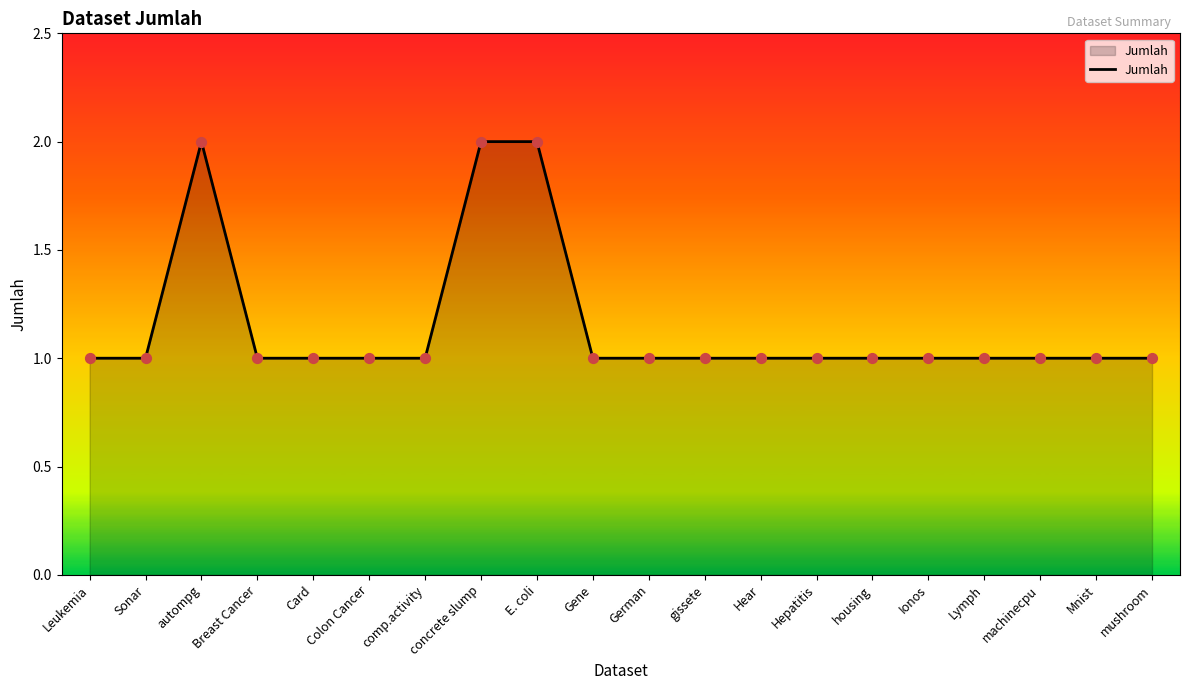

What is the ratio of the value at Lymph to the value at Hepatitis?

1.0